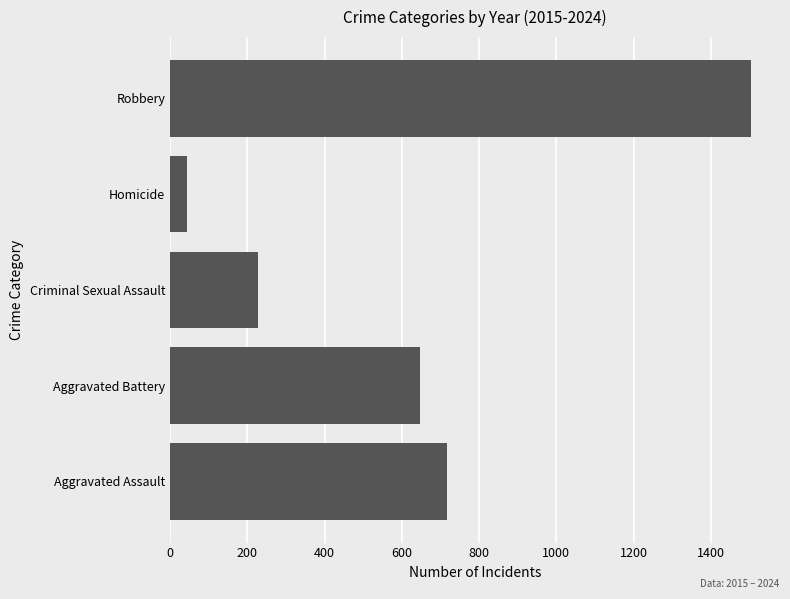

Reading top to bottom, what are all the values shown in this chart?

1504	44	229	648	716